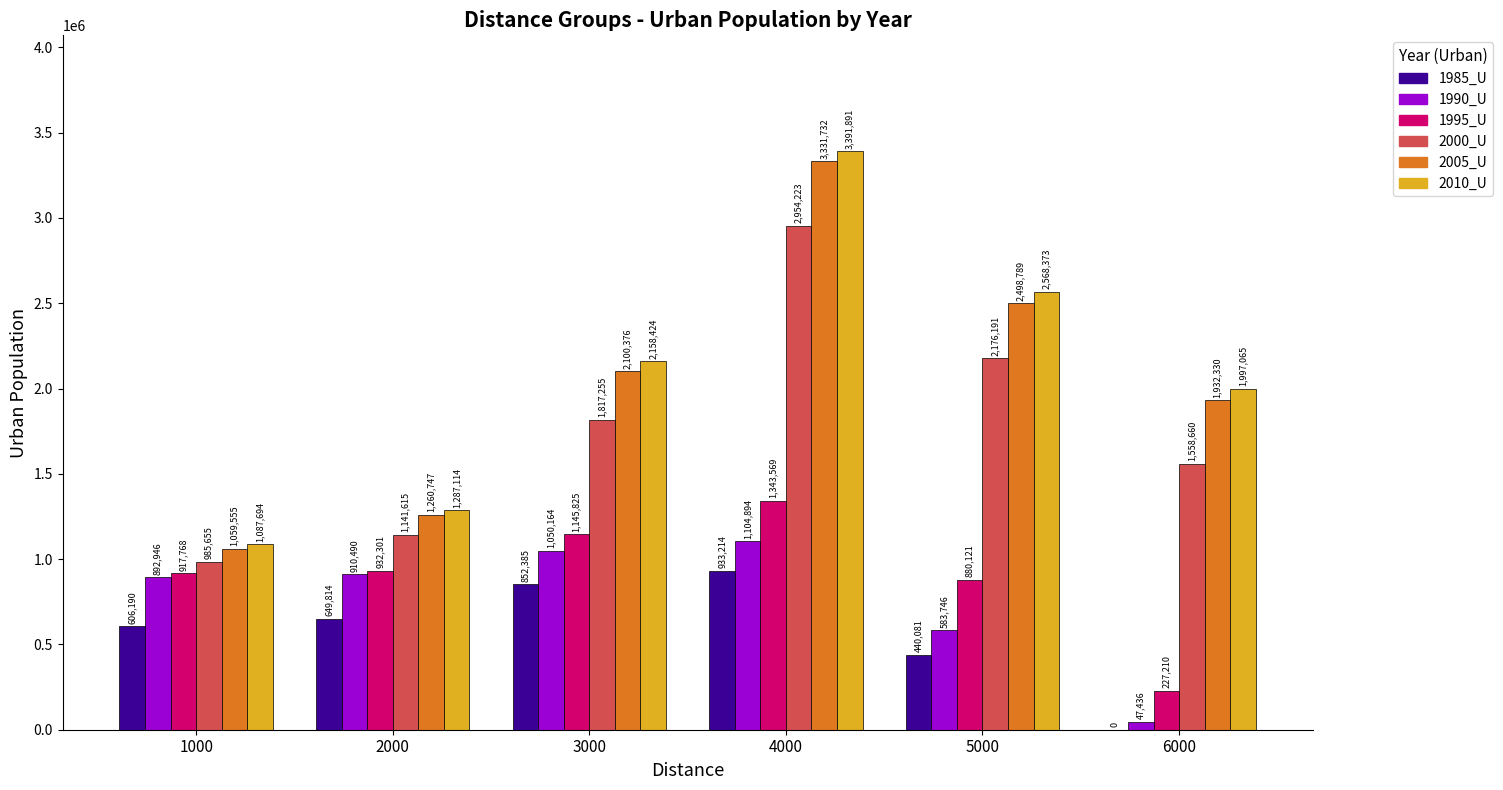

Which series changed the most between 5000 and 6000?

1995_U